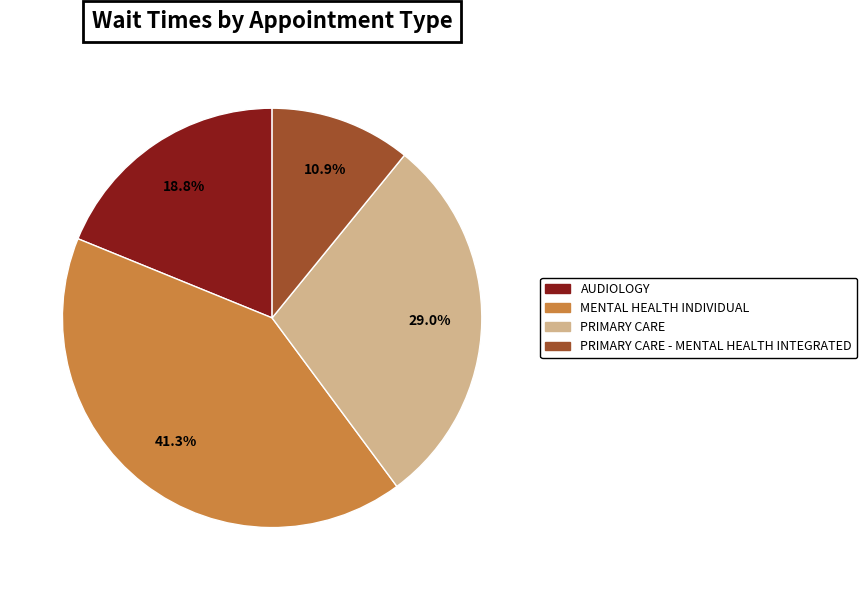

To the nearest percent, what percentage of the pie is PRIMARY CARE - MENTAL HEALTH INTEGRATED?

11%